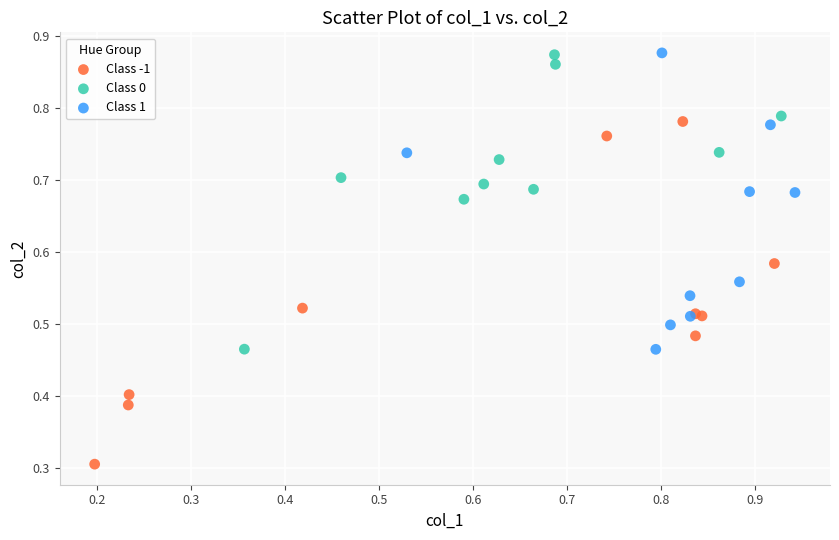

Which series reaches the minimum Y coordinate?

Class -1